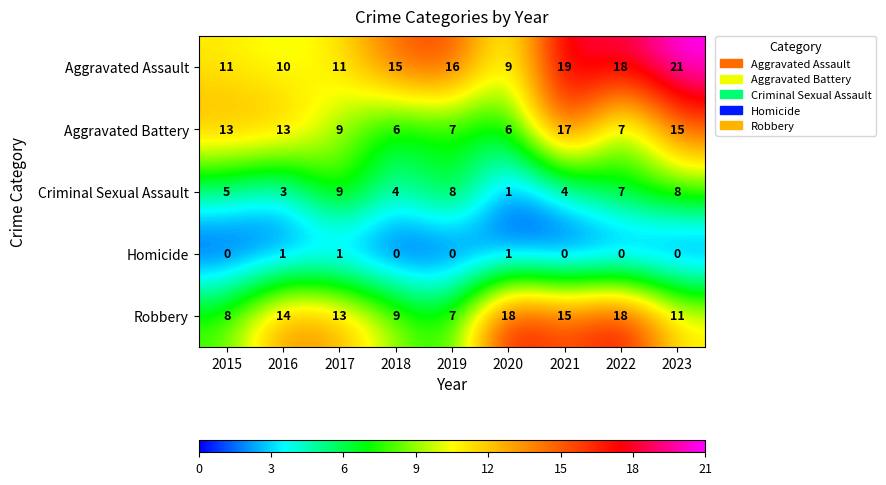

How many data points does each series have?

9